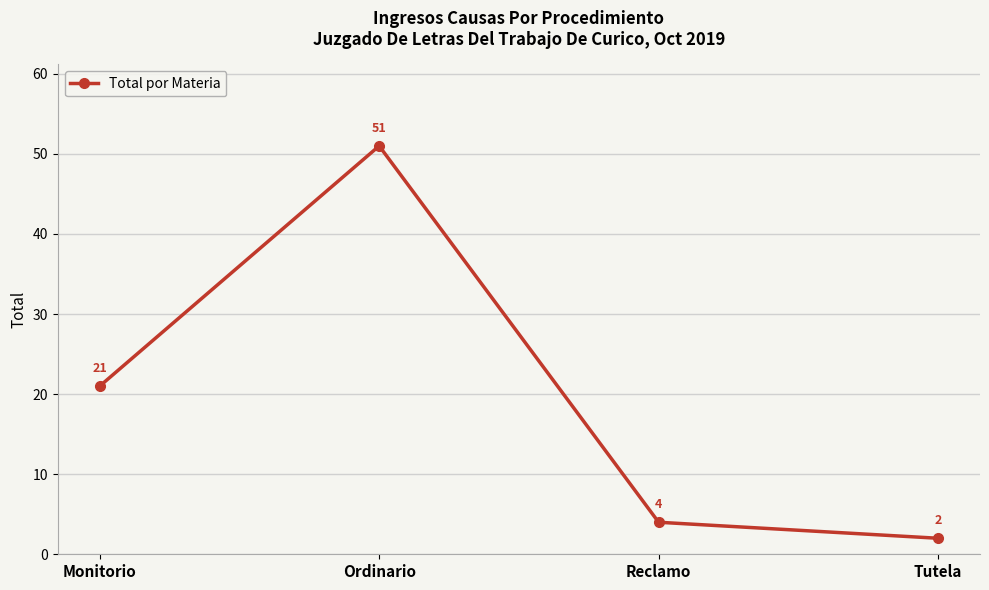

How many lines are shown in the chart?

1